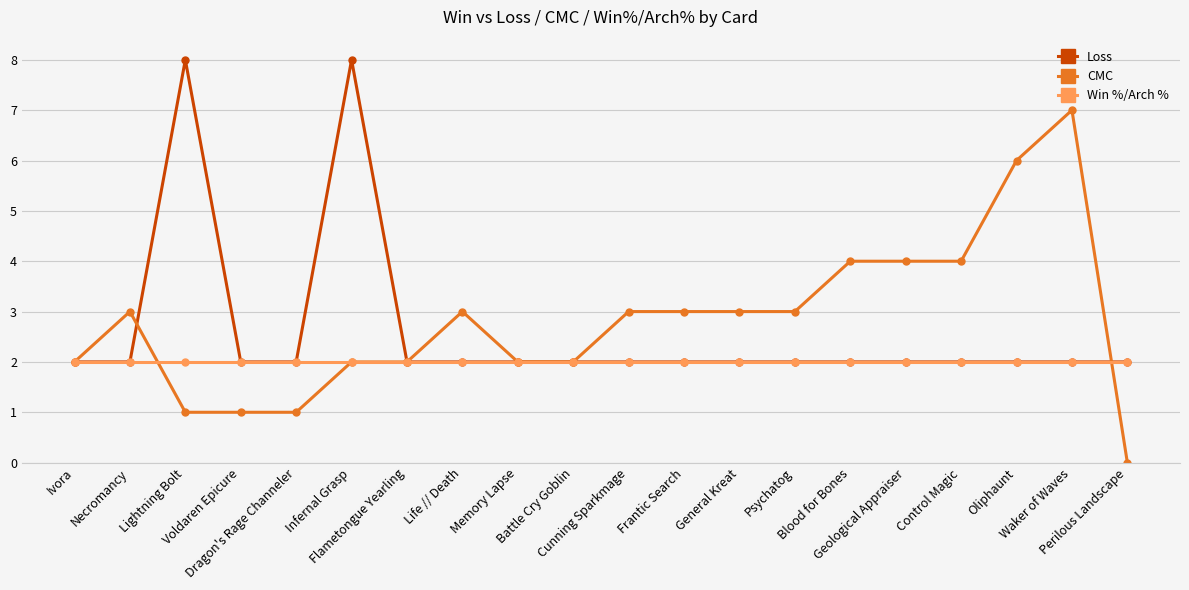

Rank the series by their maximum value, from highest to lowest.

Loss, CMC, Win %/Arch %